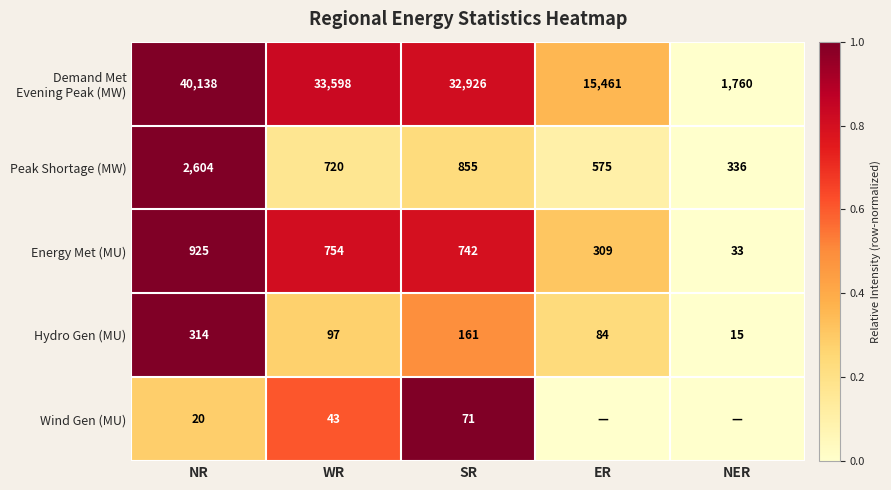

What is the spread (max minus min) of values at NR?

40118